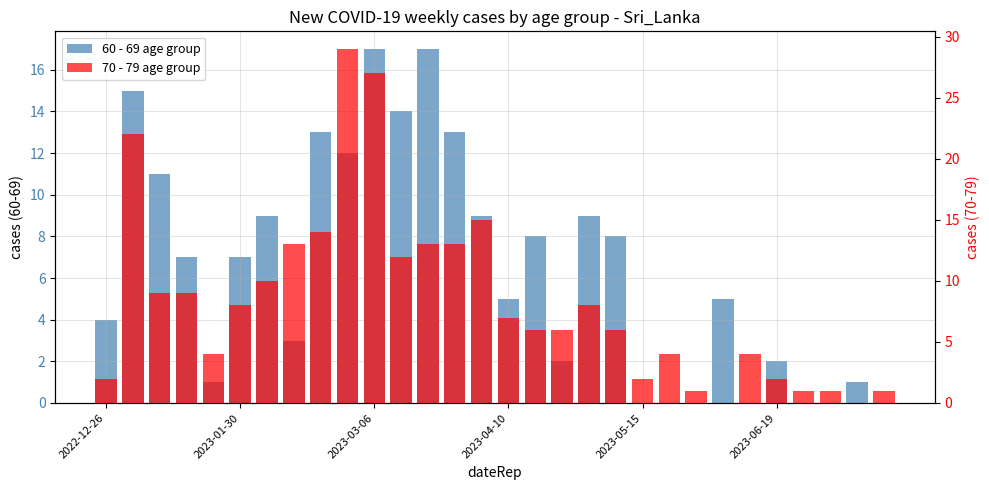

What is the difference between the second highest and second lowest values in the 70 - 79 age group series?

27